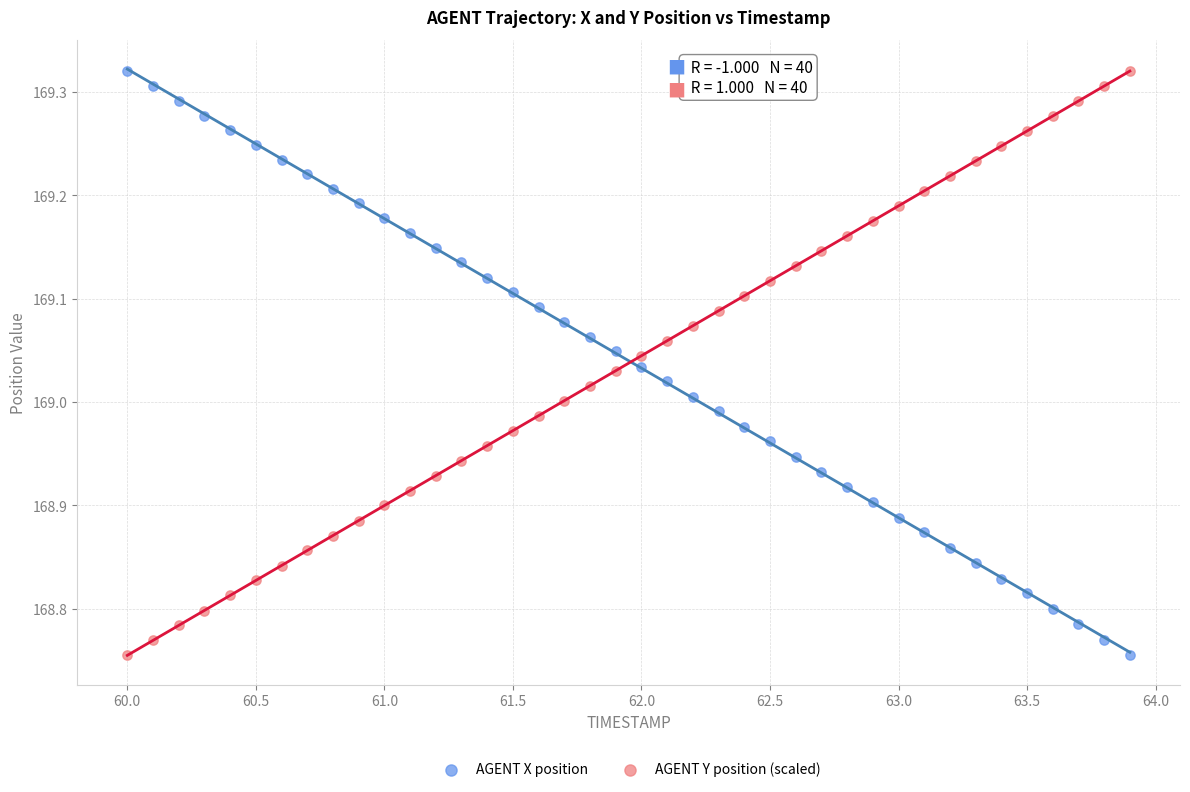

What is the X range (max minus min) for the scatter plot?

3.9